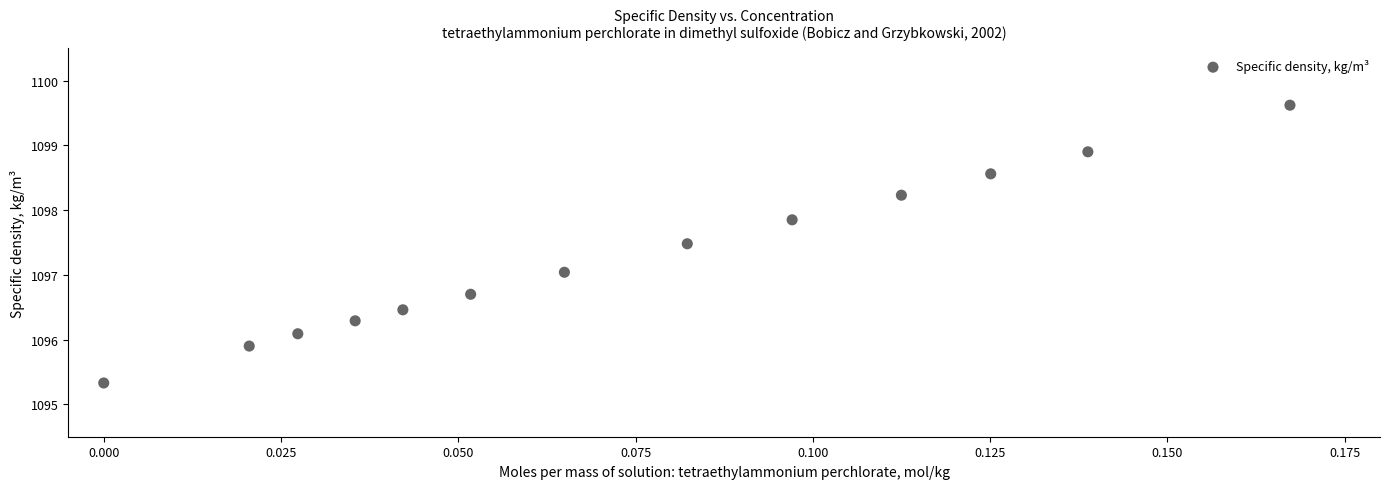

What is the range of Y values (max minus min)?

4.3